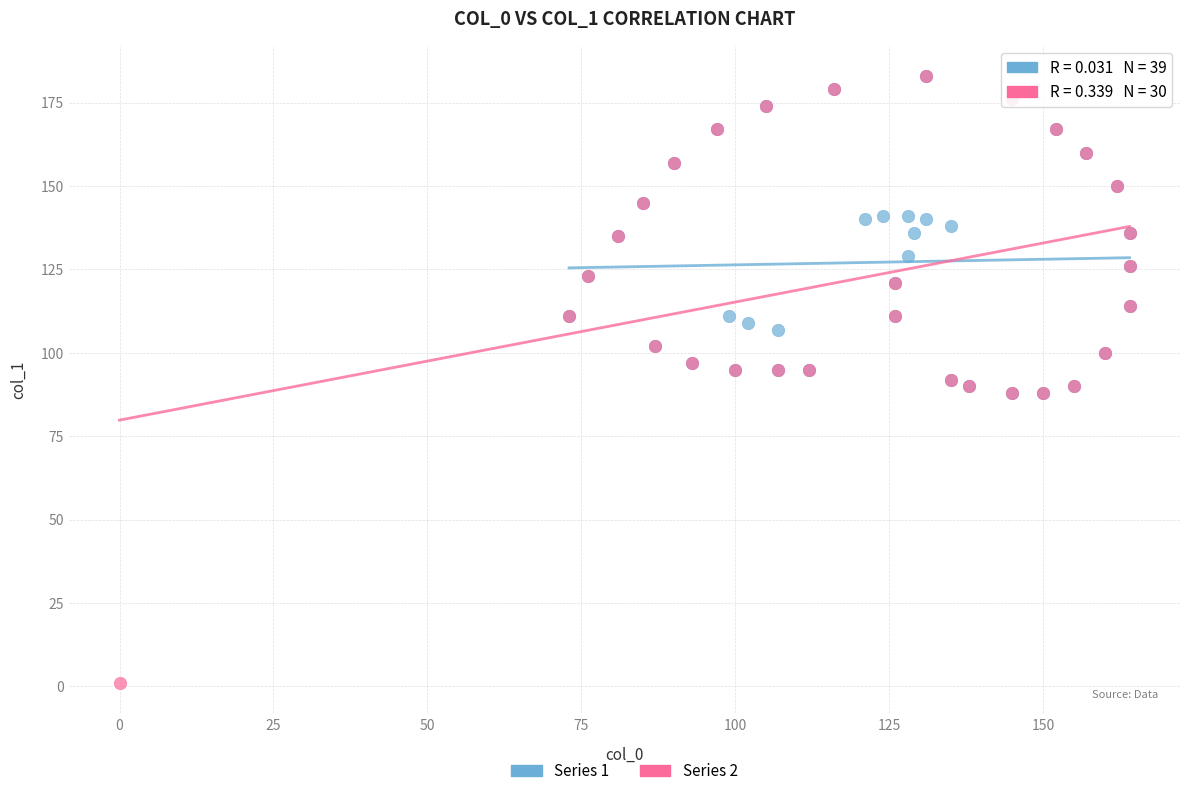

Which series has the widest spread of Y values?

Series 2